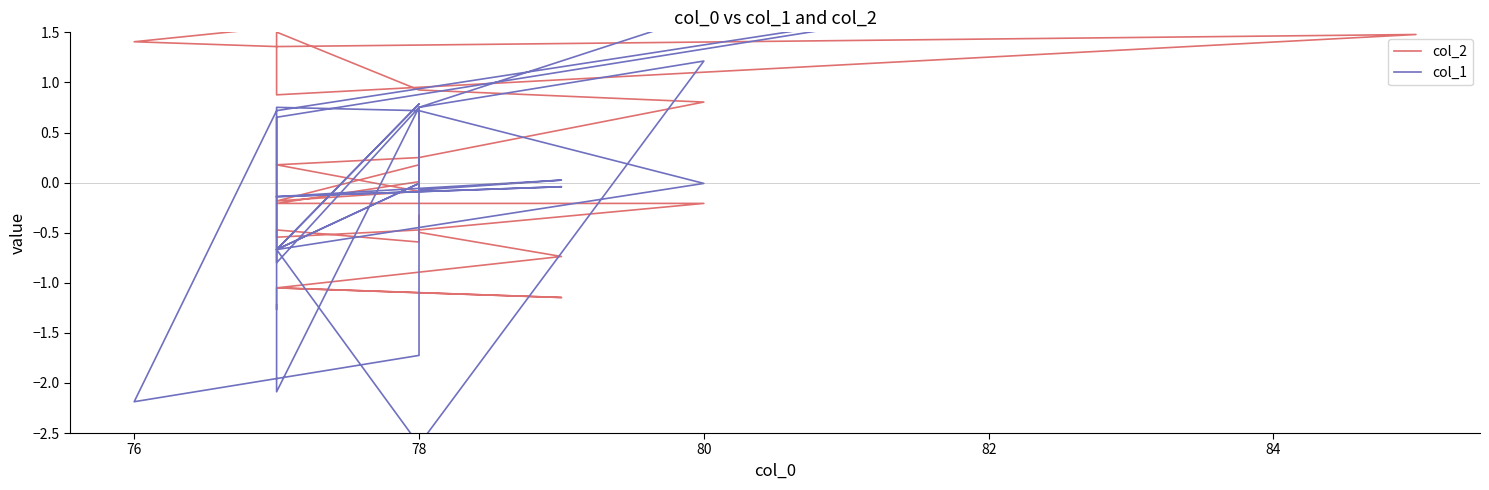

Is it true that col_1 equals 0.0 at 29?

False